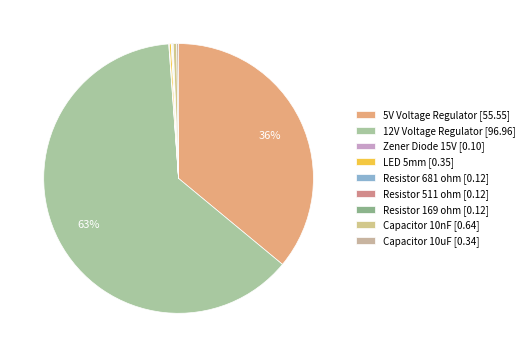

How much of the chart is everything except Capacitor 10uF?

99.8%